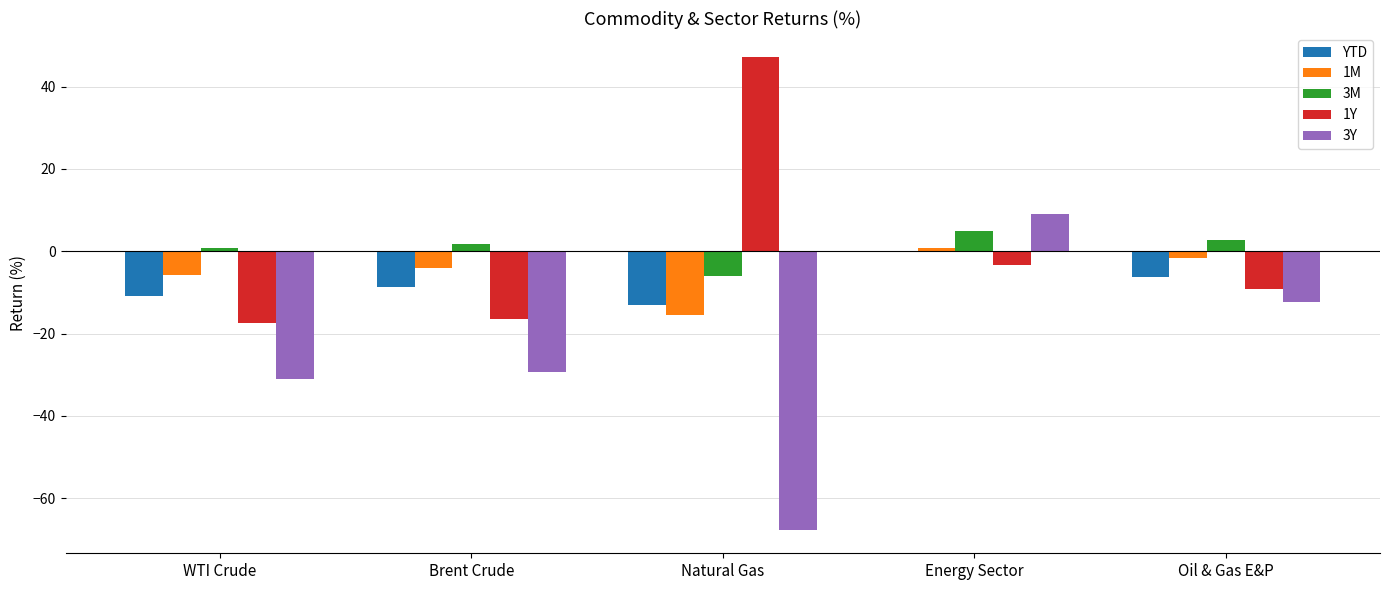

Reading left to right, extract all data points from this chart.

YTD: -10.9	-8.6	-12.9	0.2	-6.2
1M: -5.9	-4.1	-15.4	0.8	-1.6
3M: 0.8	1.9	-6.0	5.0	2.8
1Y: -17.3	-16.4	47.3	-3.3	-9.2
3Y: -31.0	-29.3	-67.6	9.1	-12.2